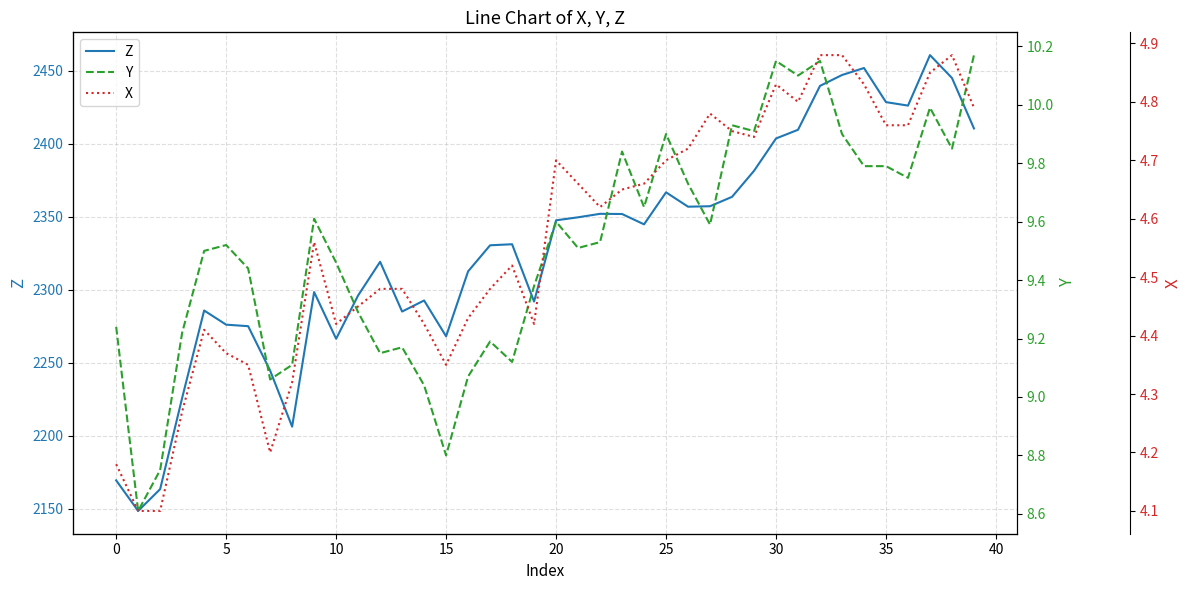

Reading right to left, transcribe all the data shown in this chart.

Z: 2410.4	2445.0	2460.7	2426.1	2428.5	2451.9	2447.1	2439.6	2409.6	2403.6	2381.4	2363.6	2357.2	2356.9	2366.7	2344.8	2351.8	2352.0	2349.6	2347.5	2291.9	2331.1	2330.4	2312.6	2268.1	2292.6	2285.0	2319.1	2296.1	2266.4	2298.4	2206.2	2244.6	2275.0	2276.1	2285.7	2225.9	2163.4	2148.4	2169.4
Y: 10.2	9.8	10.0	9.8	9.8	9.8	9.9	10.2	10.1	10.2	9.9	9.9	9.6	9.7	9.9	9.7	9.8	9.5	9.5	9.6	9.4	9.1	9.2	9.1	8.8	9.0	9.2	9.2	9.3	9.5	9.6	9.1	9.1	9.4	9.5	9.5	9.2	8.8	8.6	9.2
X: 4.8	4.9	4.8	4.8	4.8	4.8	4.9	4.9	4.8	4.8	4.7	4.8	4.8	4.7	4.7	4.7	4.7	4.6	4.7	4.7	4.4	4.5	4.5	4.4	4.3	4.4	4.5	4.5	4.5	4.4	4.6	4.3	4.2	4.3	4.4	4.4	4.3	4.1	4.1	4.2